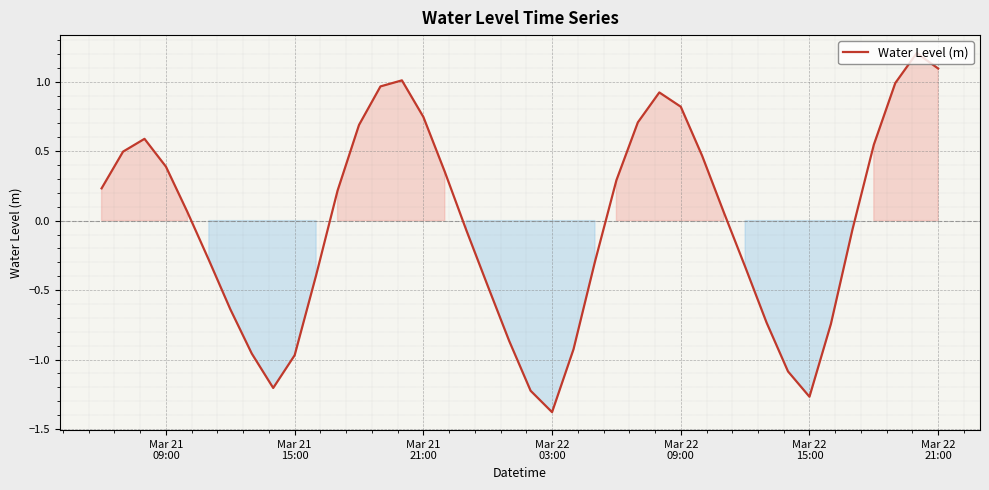

What is the maximum value shown in the chart?

1.2